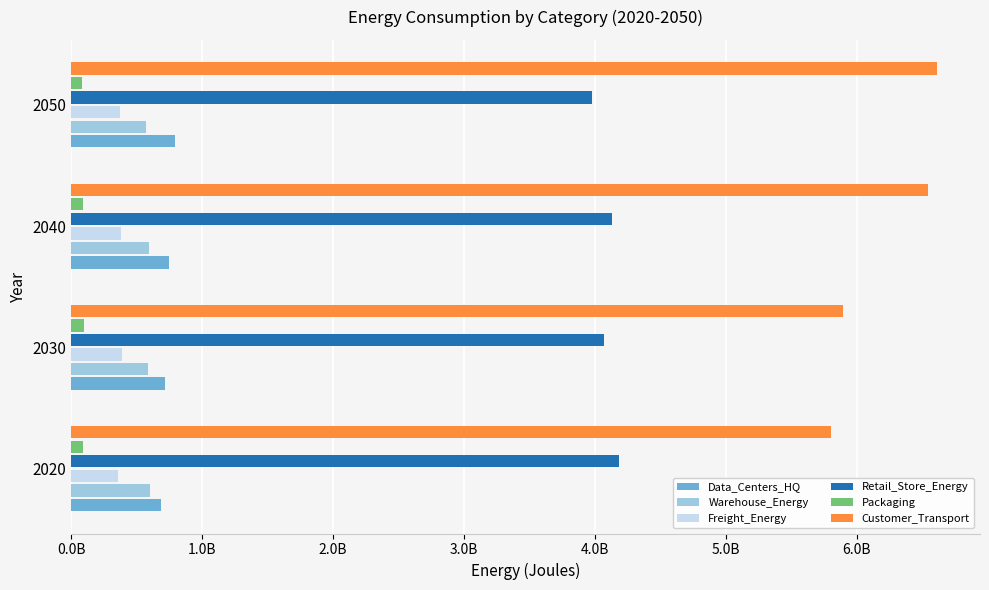

What are all the series names shown in the legend?

Data_Centers_HQ, Warehouse_Energy, Freight_Energy, Retail_Store_Energy, Packaging, Customer_Transport